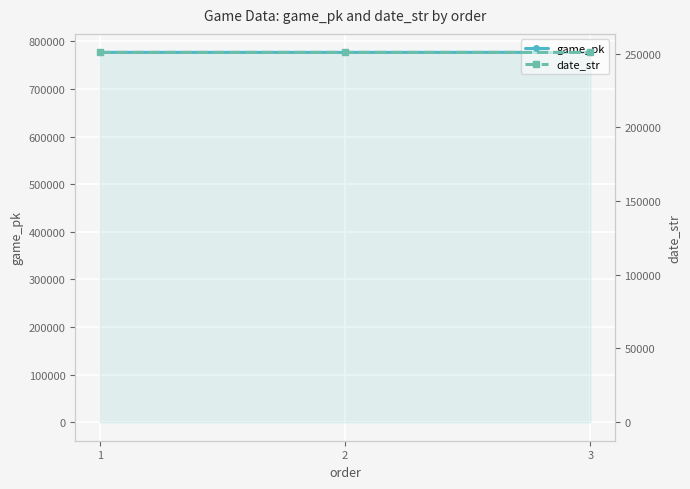

At which category is the sum across all series the highest?

3